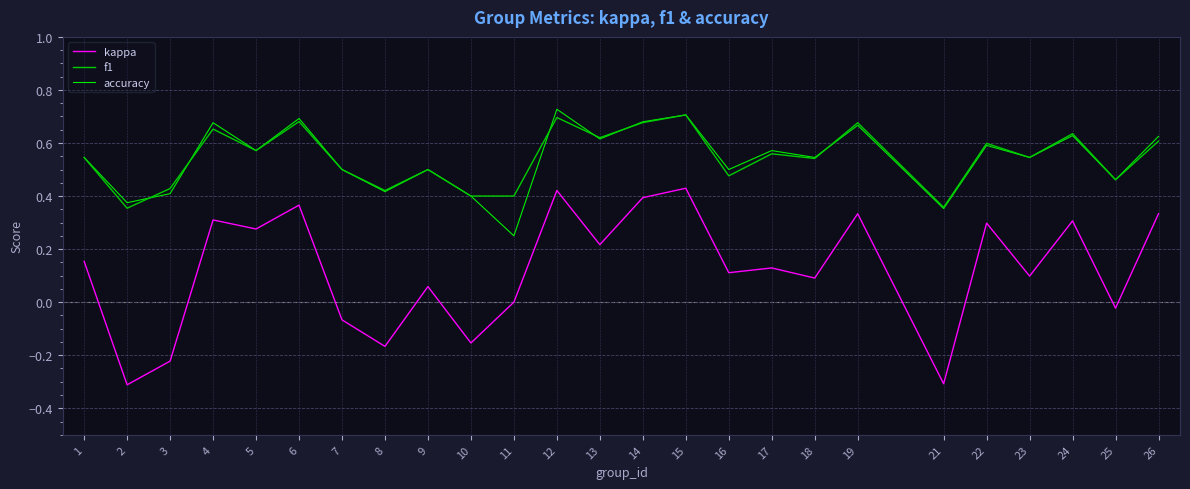

True or false: accuracy and kappa cross at least once.

False